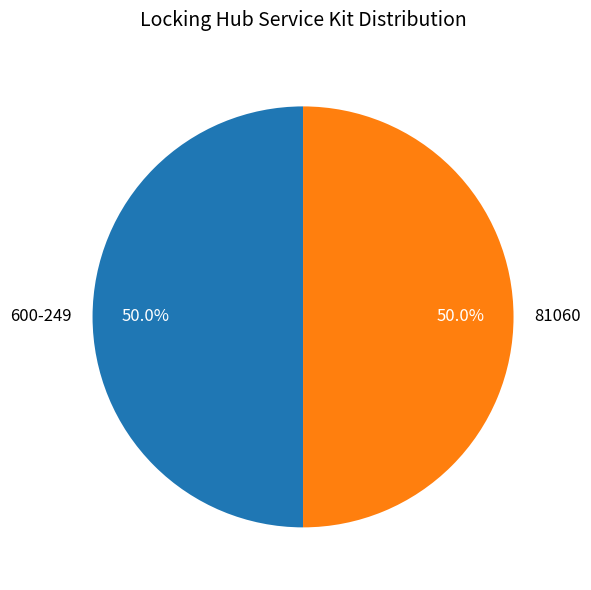

Is the sum of 81060 and 600-249 greater than half?

Yes